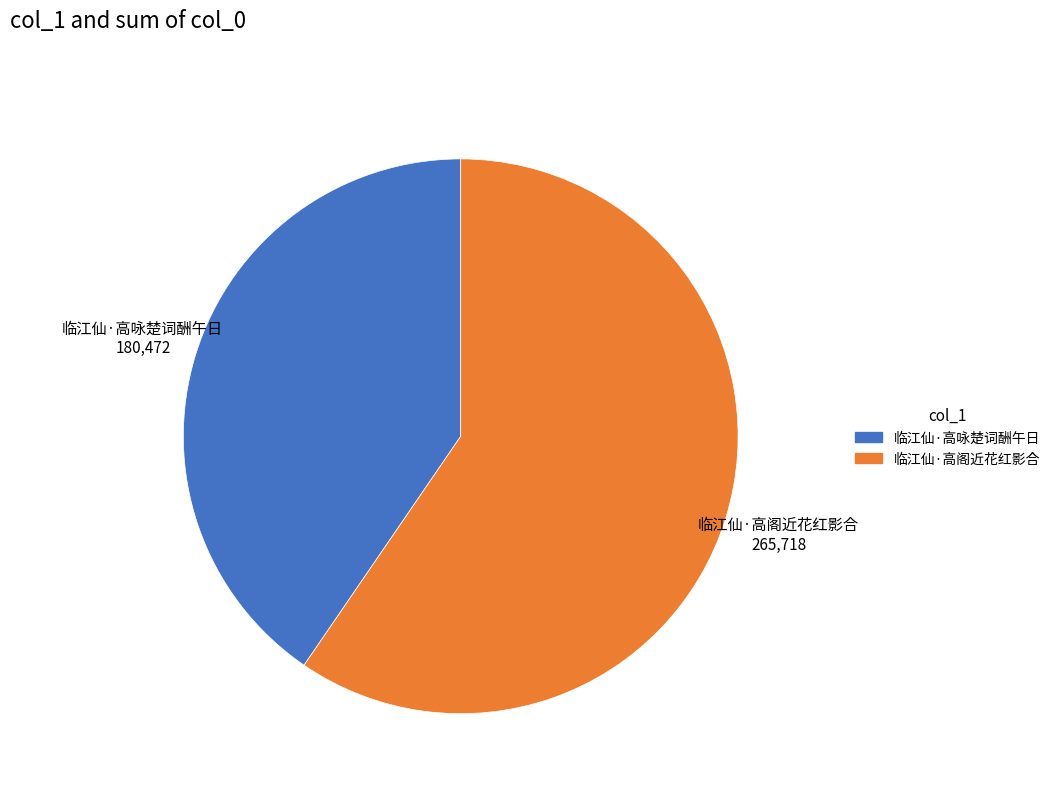

Do 临江仙·高咏楚词酬午日 and 临江仙·高阁近花红影合 together represent more than half of the pie?

Yes